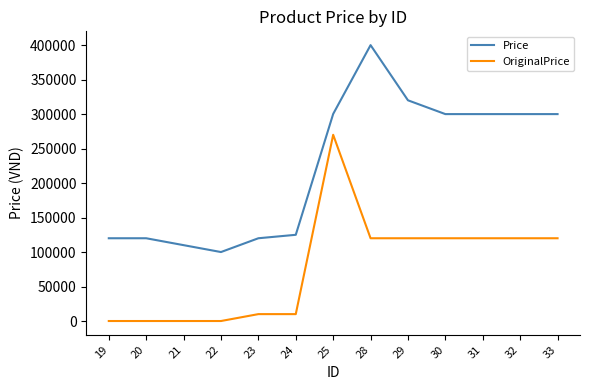

Does the chart display data point markers on the line(s)?

No